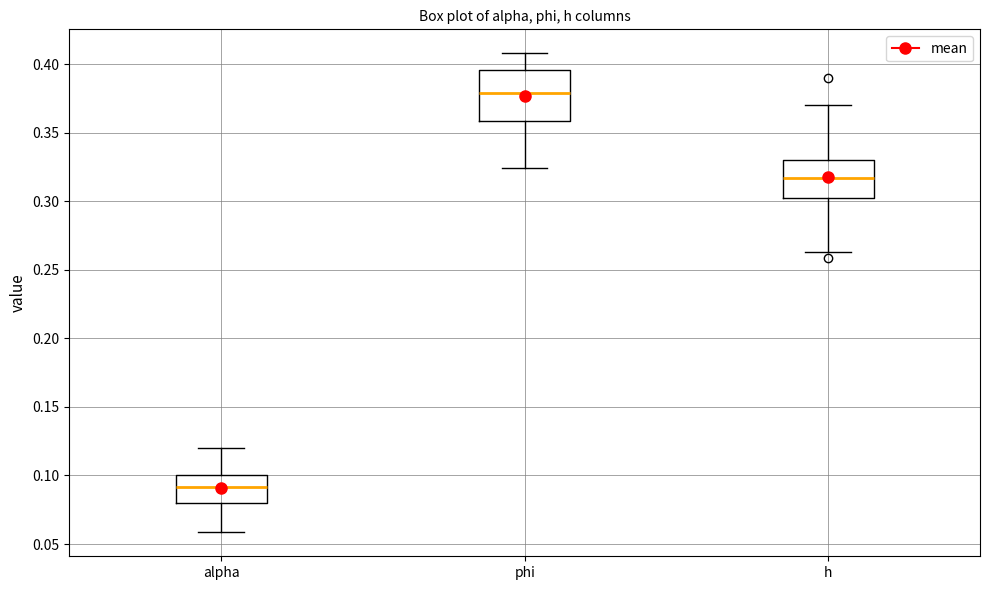

Reading left to right, read every box against the y-axis: the position of its median line, the range the box covers, and the ends of its whiskers. The values are not printed on the chart, so give them approximately, as read against the axis.

alpha: median 0.090, box 0.080 to 0.100, whiskers 0.060 to 0.120
phi: median 0.380, box 0.360 to 0.395, whiskers 0.325 to 0.410
h: median 0.315, box 0.300 to 0.330, whiskers 0.265 to 0.370